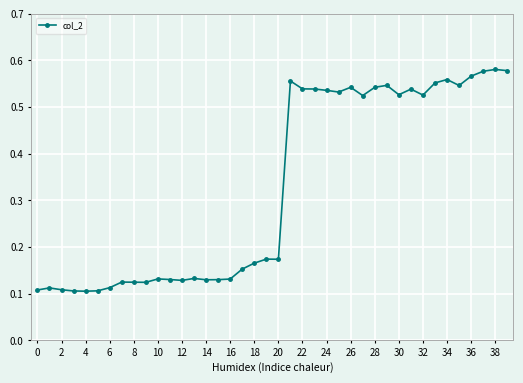

Count the values in the range 0 to 1.

40